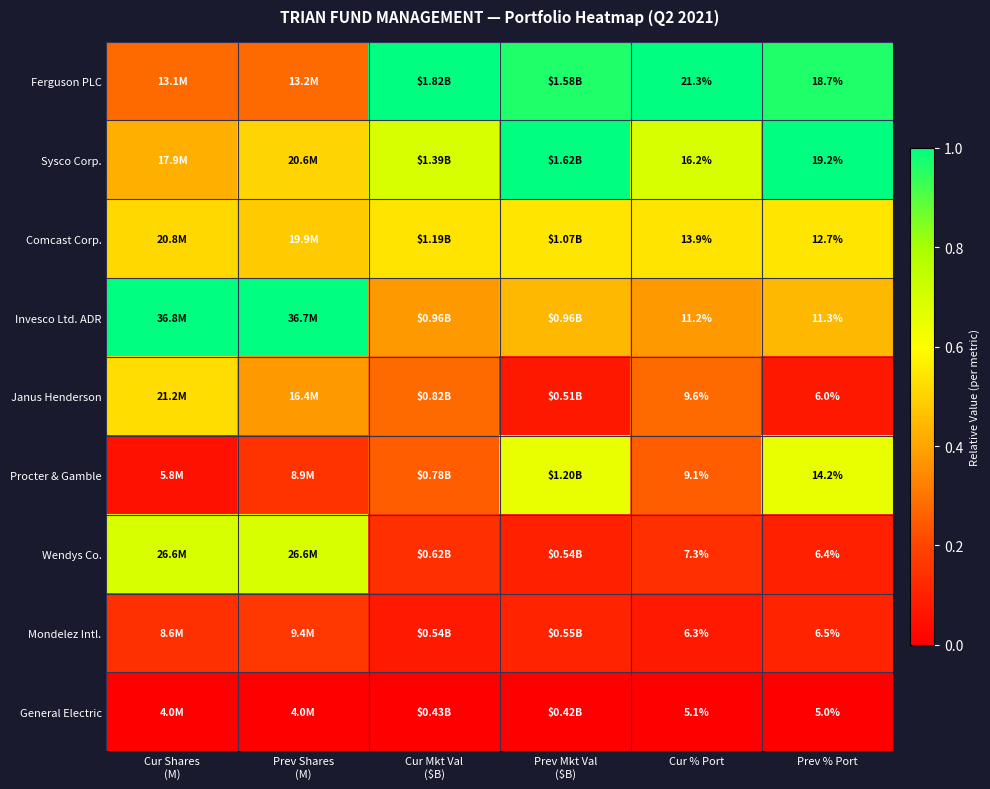

Rank the series at Prev % Port from highest to lowest value.

Sysco Corp., Ferguson PLC, Procter & Gamble, Comcast Corp., Invesco Ltd. ADR, Mondelez Intl., Wendys Co., Janus Henderson, General Electric